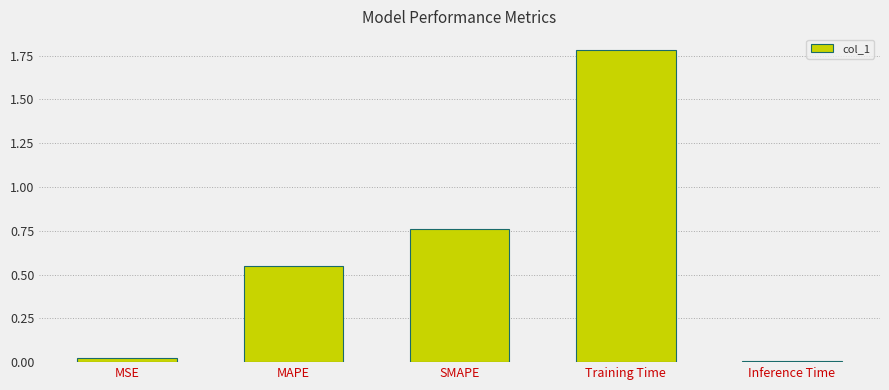

How many distinct data groups are displayed?

1